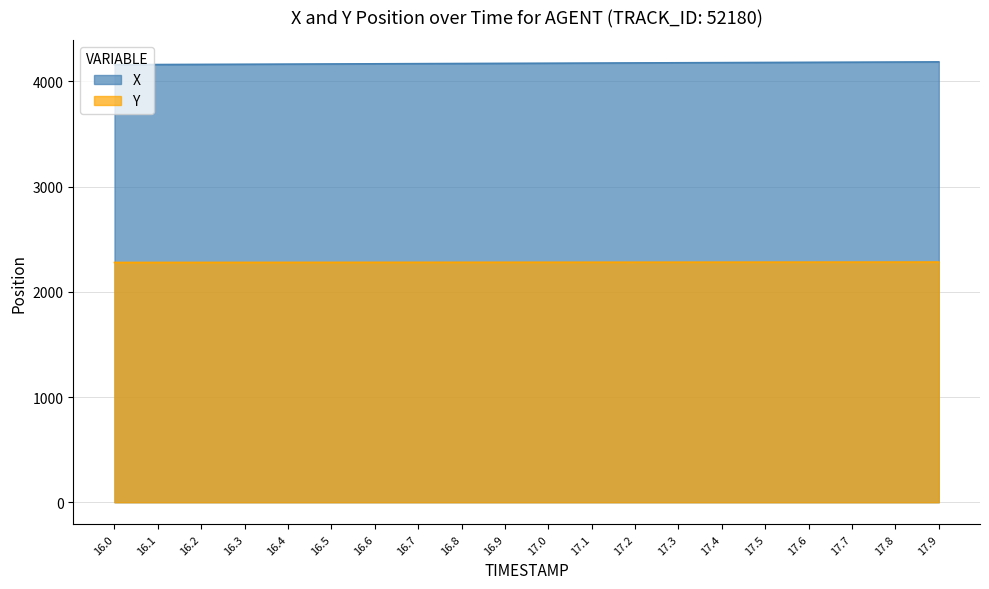

What is the difference between the highest and lowest values at 17.0?

1891.8